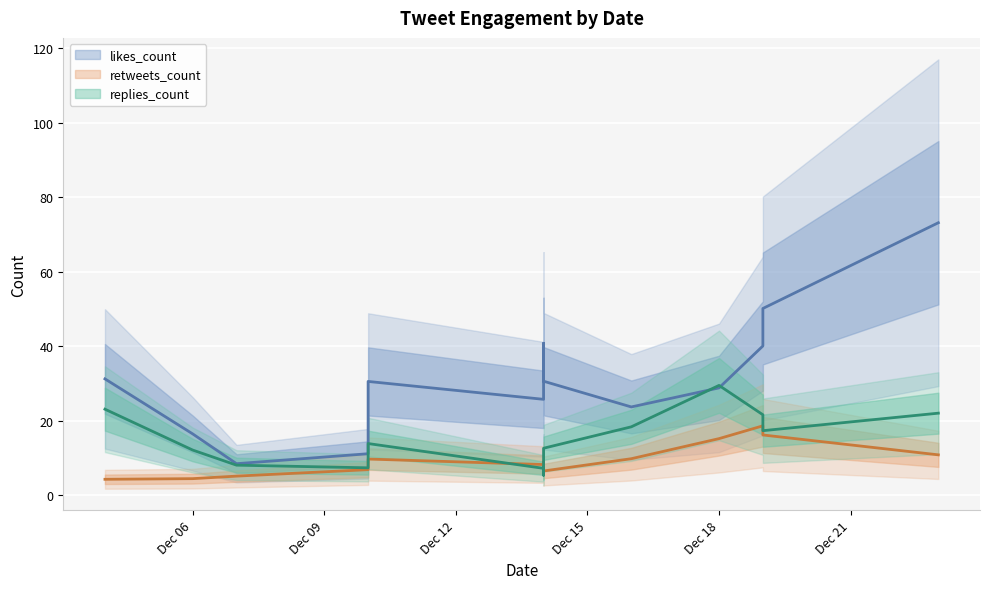

Rank the series by their average value, from lowest to highest.

retweets_count, replies_count, likes_count